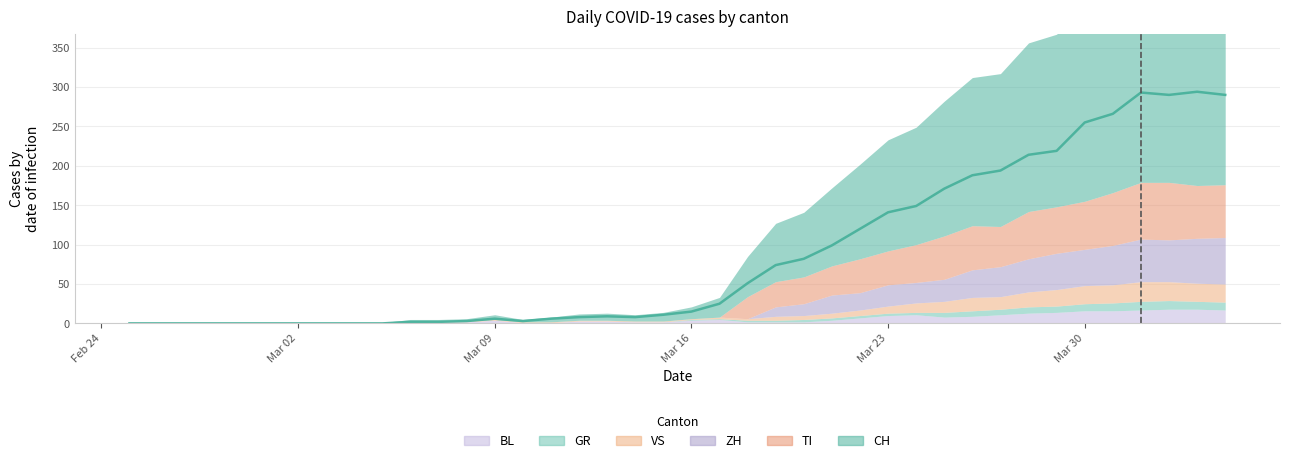

How many categories are shown in the chart?

40